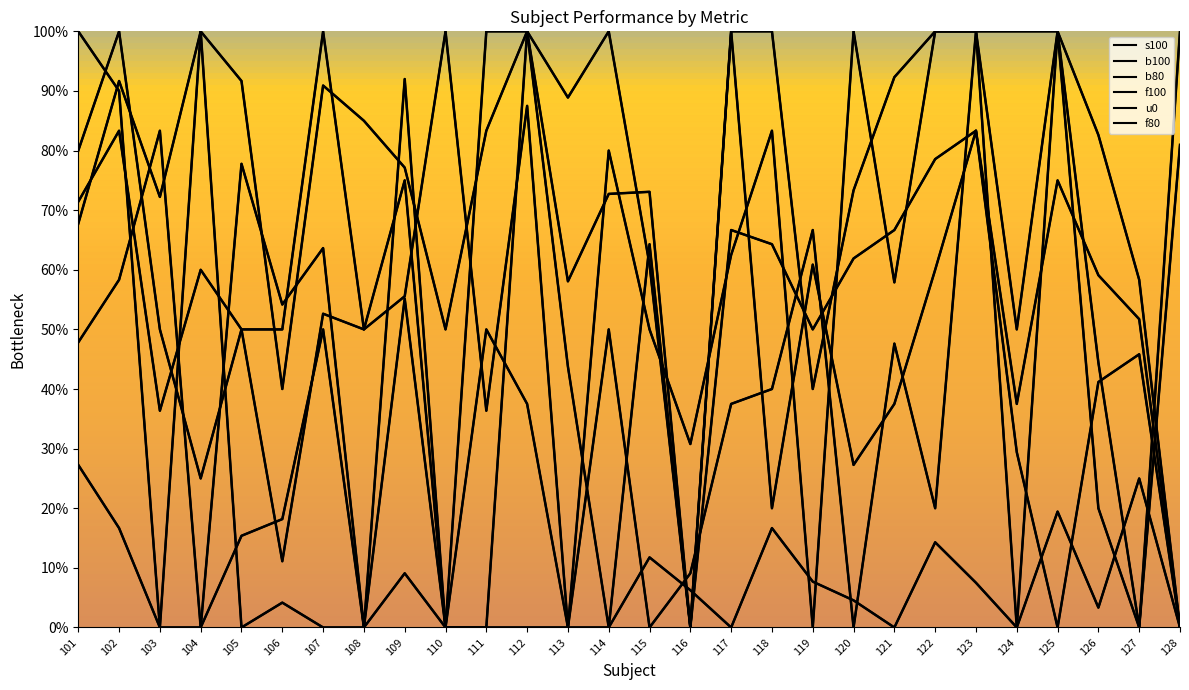

Is it true that f100 equals 100.0 at 123?

True